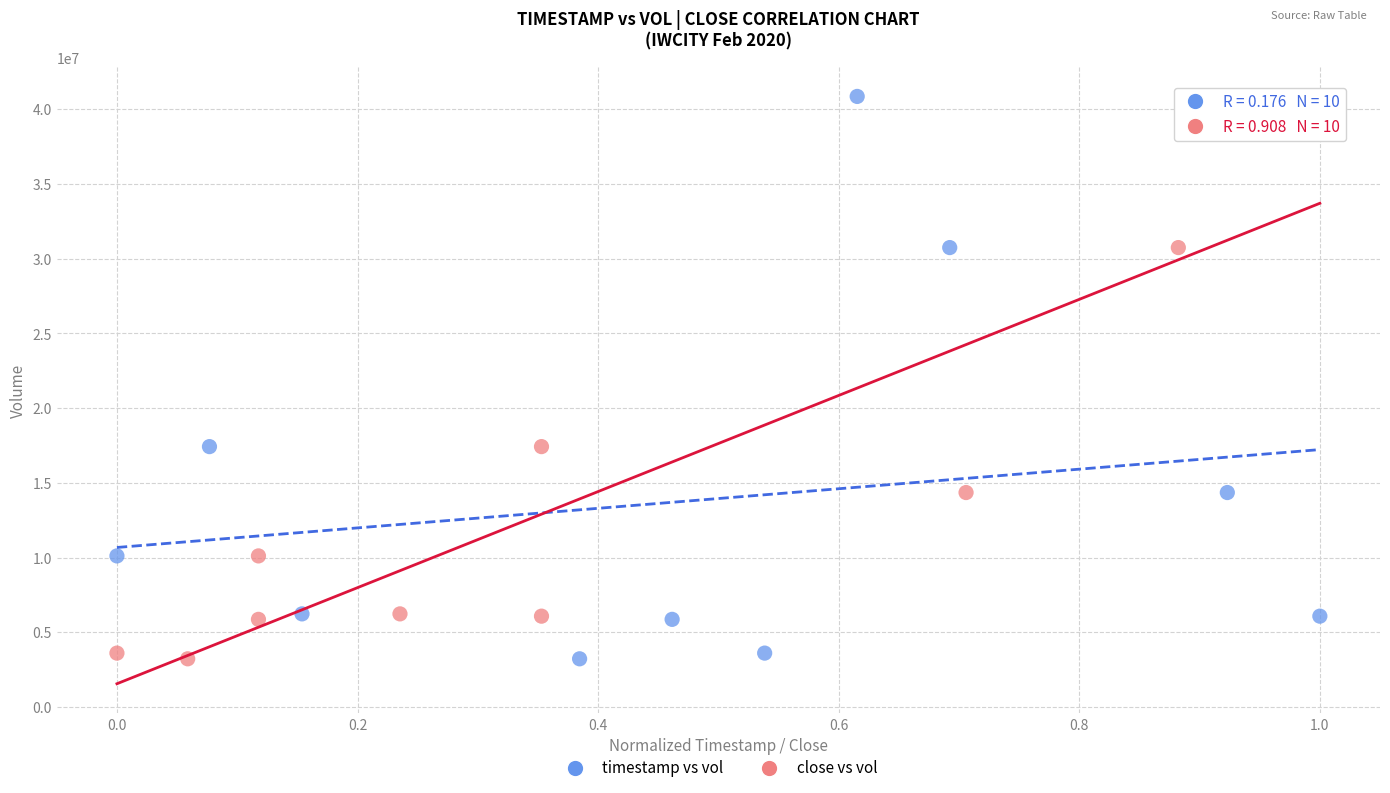

What are all the series names shown in the legend?

timestamp vs vol, close vs vol